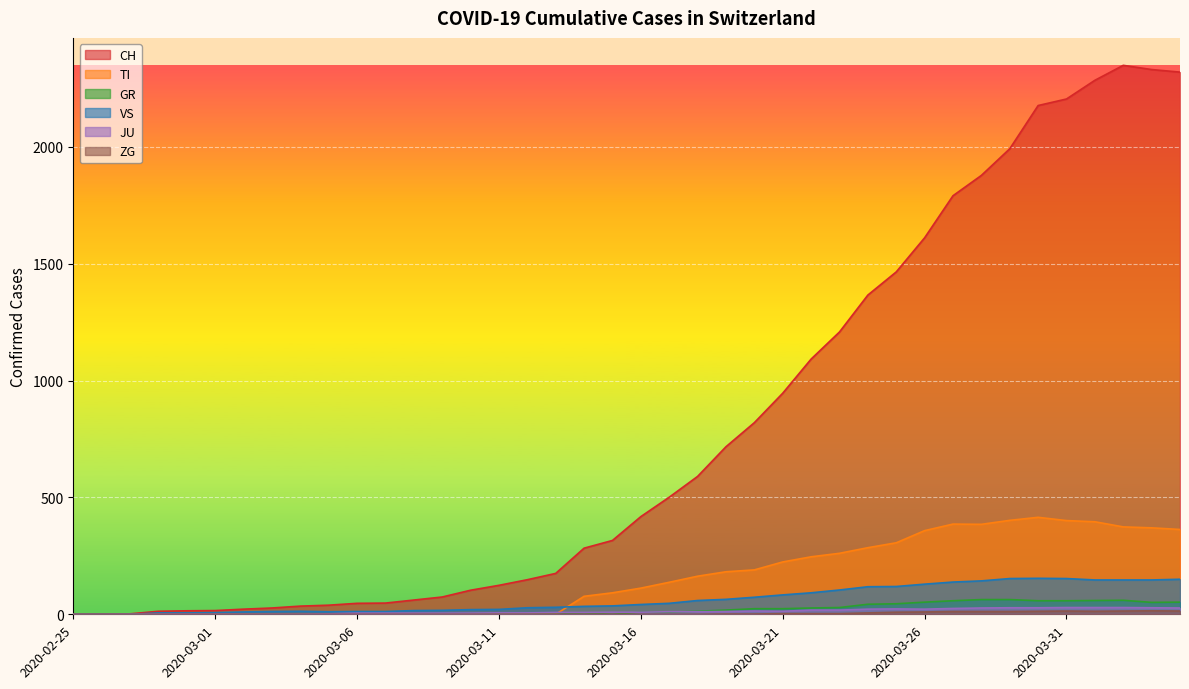

Reading left to right, extract all data points from this chart.

CH: 0	1	2	13	15	16	22	27	35	39	47	48	61	74	103	124	148	175	283	316	418	501	590	717	820	946	1092	1208	1366	1465	1611	1791	1878	1992	2177	2205	2285	2349	2331	2320
TI: 0	0	0	0	0	0	0	0	0	0	0	0	0	0	0	0	0	0	77	92	112	137	163	182	190	224	246	261	285	306	358	386	385	402	415	401	396	374	370	363
GR: 0	0	0	0	0	0	0	0	0	0	0	0	0	0	0	0	0	0	6	0	9	9	13	18	24	24	27	29	43	45	52	58	63	63	58	58	59	60	51	52
VS: 0	0	0	6	6	7	10	12	13	11	12	12	16	17	20	21	28	30	34	36	42	47	59	64	73	83	92	104	118	119	129	138	143	153	154	153	147	147	147	150
JU: 0	0	1	1	1	1	1	1	1	2	5	5	5	5	5	6	6	8	8	9	9	11	11	12	14	13	18	18	22	23	22	25	27	28	28	29	29	29	28	27
ZG: 0	0	0	0	0	0	0	0	0	0	0	0	0	0	0	0	0	0	0	0	0	0	0	1	1	3	3	3	6	9	10	12	12	12	13	14	13	14	15	14